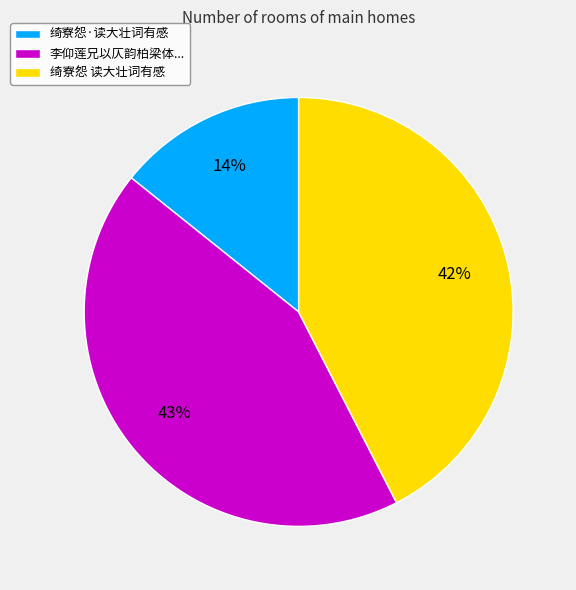

Is the sum of 绮寮怨 读大壮词有感 and 绮寮怨·读大壮词有感 greater than half?

Yes